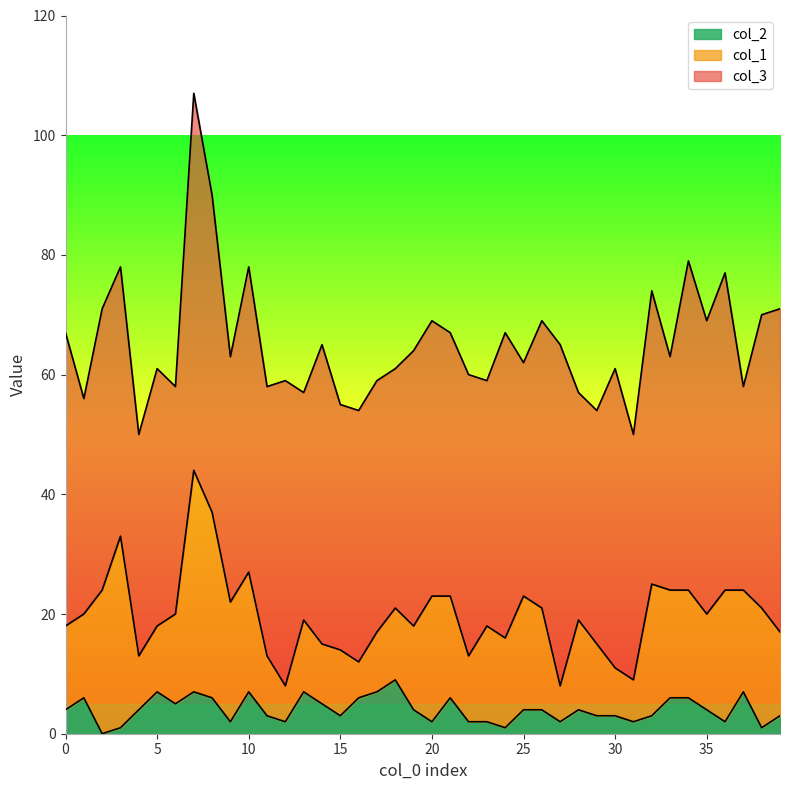

What is the difference between the col_3 values at 13 and 7?

25